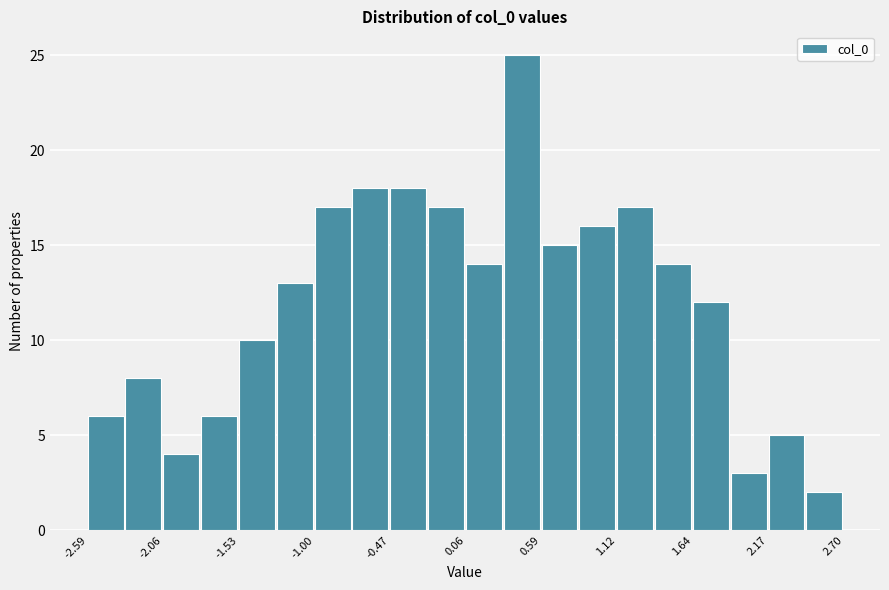

Read against the x-axis, roughly where is the centre of the tallest bar?

0.4